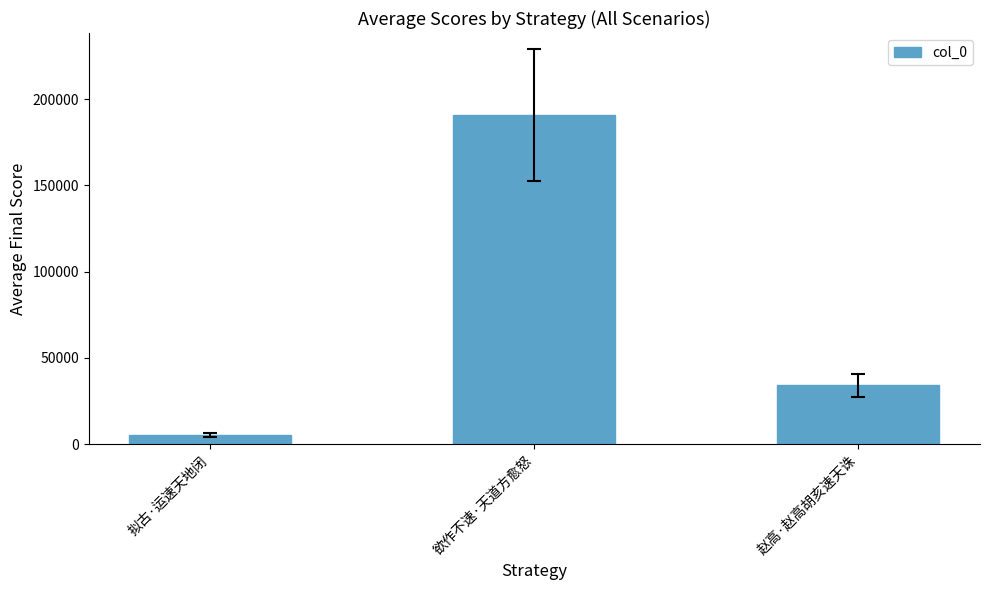

List the labels in order of value, largest first.

欲作不速·天道方愈怒, 赵高·赵高胡亥速天诛, 拟古·运速天地闭